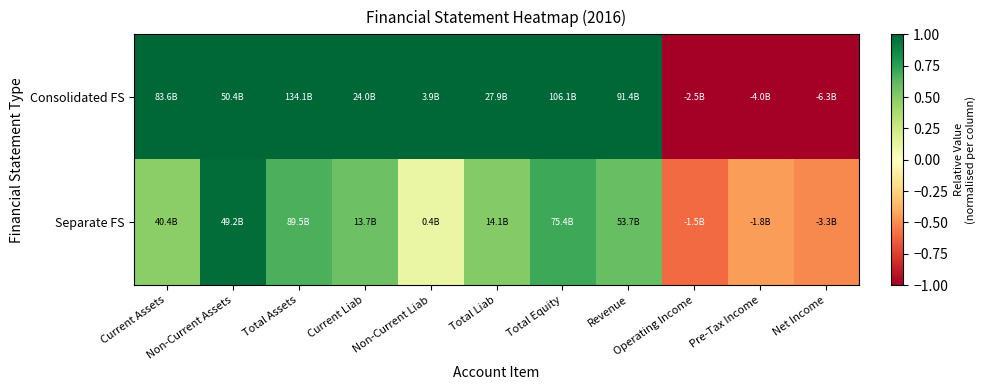

Reading left to right, extract all data points from this chart.

Consolidated FS: Current Assets=1.0	Non-Current Assets=1.0	Total Assets=1.0	Current Liab=1.0	Non-Current Liab=1.0	Total Liab=1.0	Total Equity=1.0	Revenue=1.0	Operating Income=-1.0	Pre-Tax Income=-1.0	Net Income=-1.0
Separate FS: Current Assets=0.5	Non-Current Assets=1.0	Total Assets=0.7	Current Liab=0.6	Non-Current Liab=0.1	Total Liab=0.5	Total Equity=0.7	Revenue=0.6	Operating Income=-0.6	Pre-Tax Income=-0.4	Net Income=-0.5